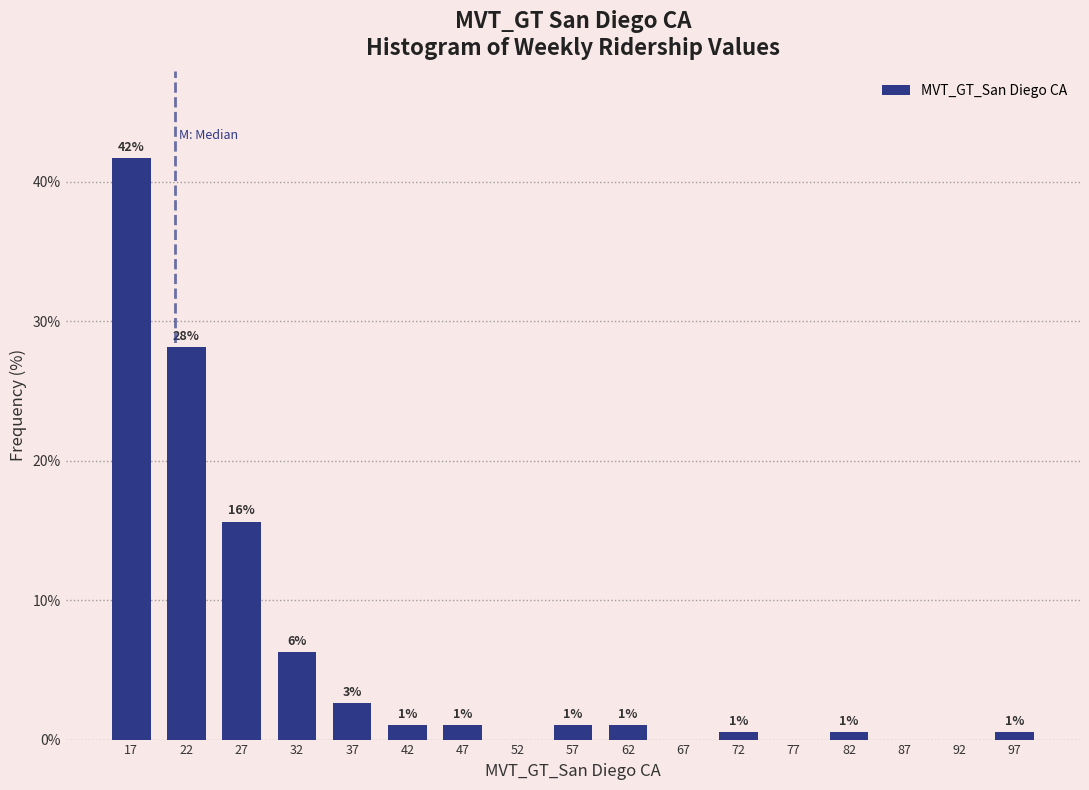

Which range on the x-axis has the tallest bar?

15 to 20